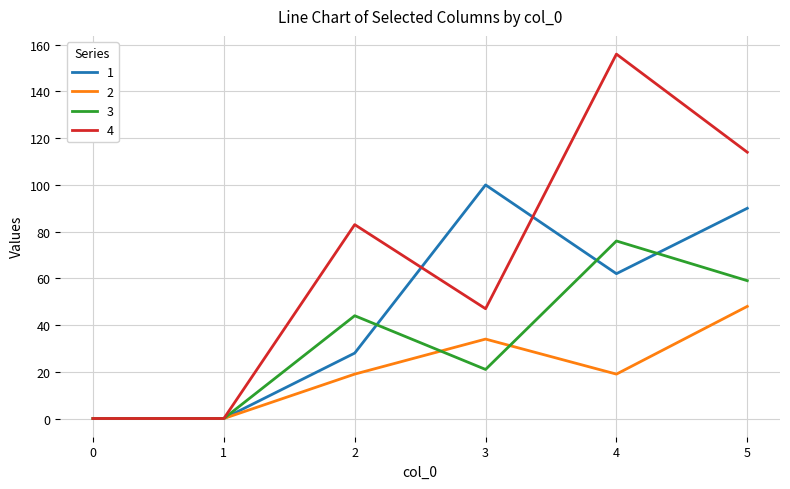

List the series in order of their overall mean, lowest first.

2, 3, 1, 4